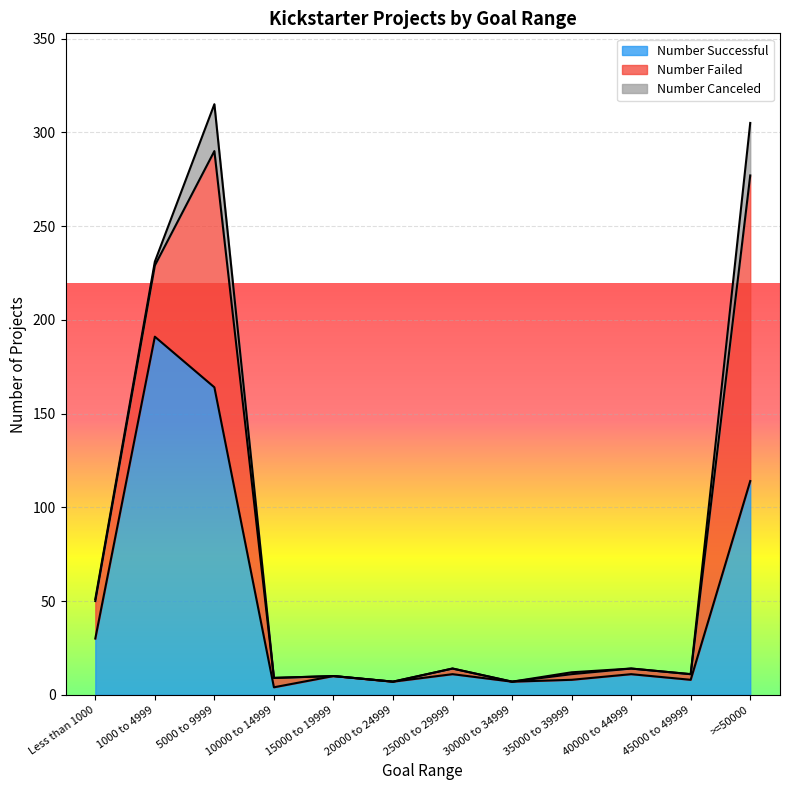

Where do Number Successful and Number Failed first cross each other?

5000 to 9999 and 10000 to 14999